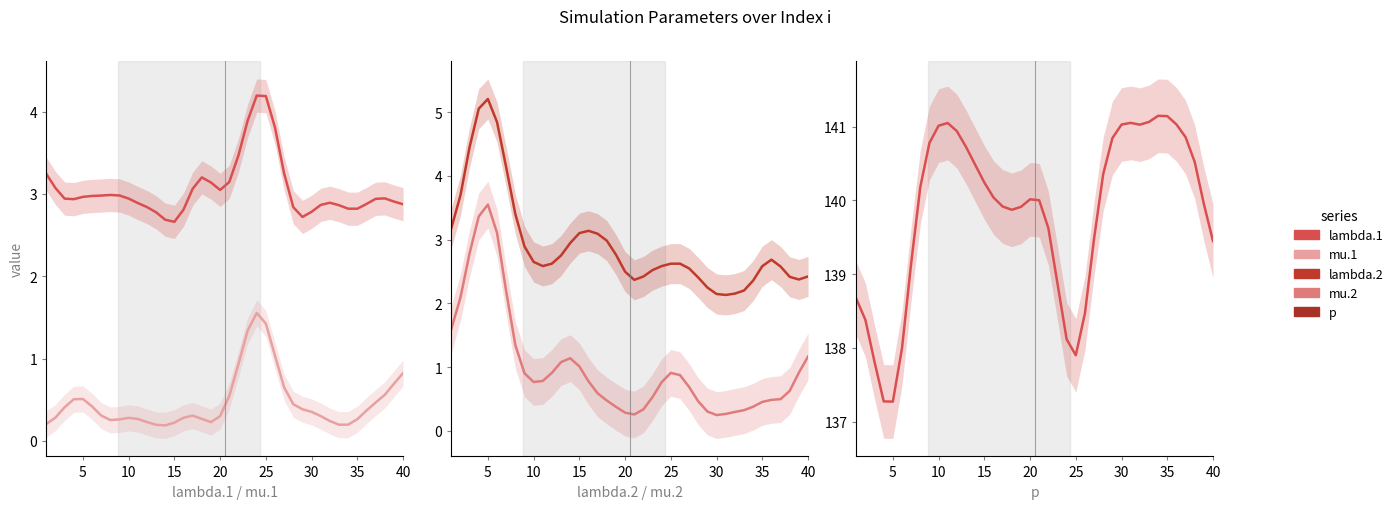

True or false: mu.1 and p intersect in this chart.

False